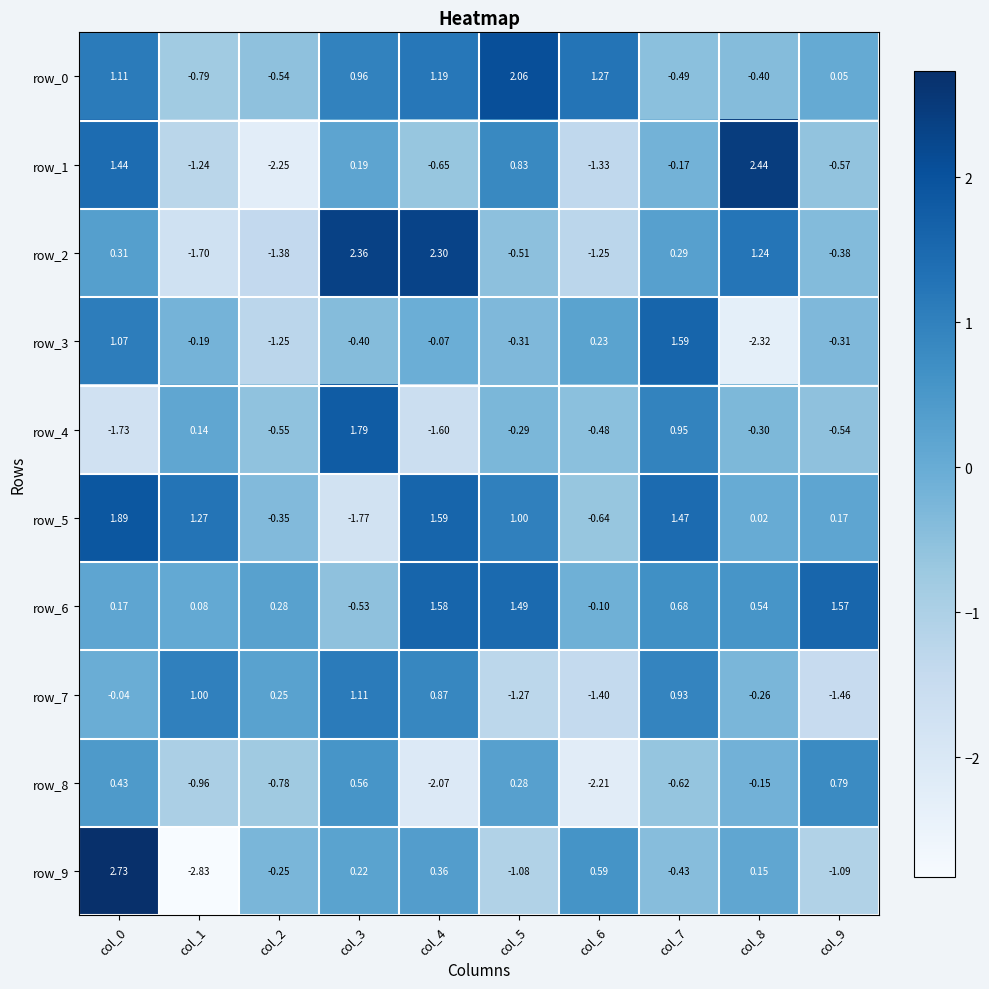

Is the value of row_2 at col_7 greater than the value of row_5 at col_3?

Yes